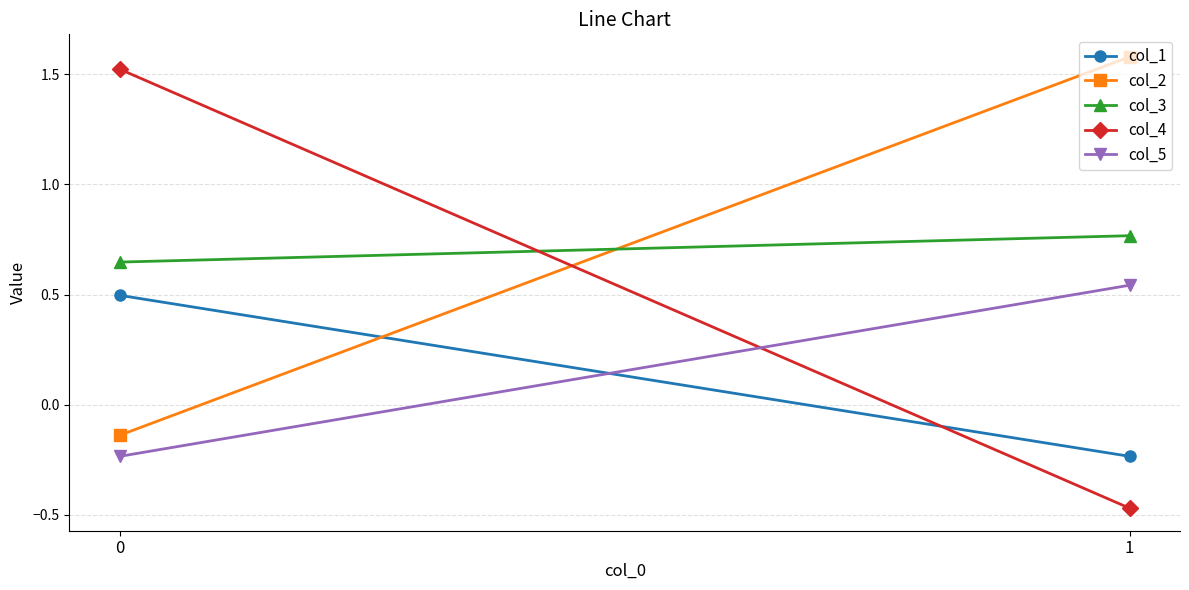

At 0, list the series in order from smallest to largest.

col_5, col_2, col_1, col_3, col_4